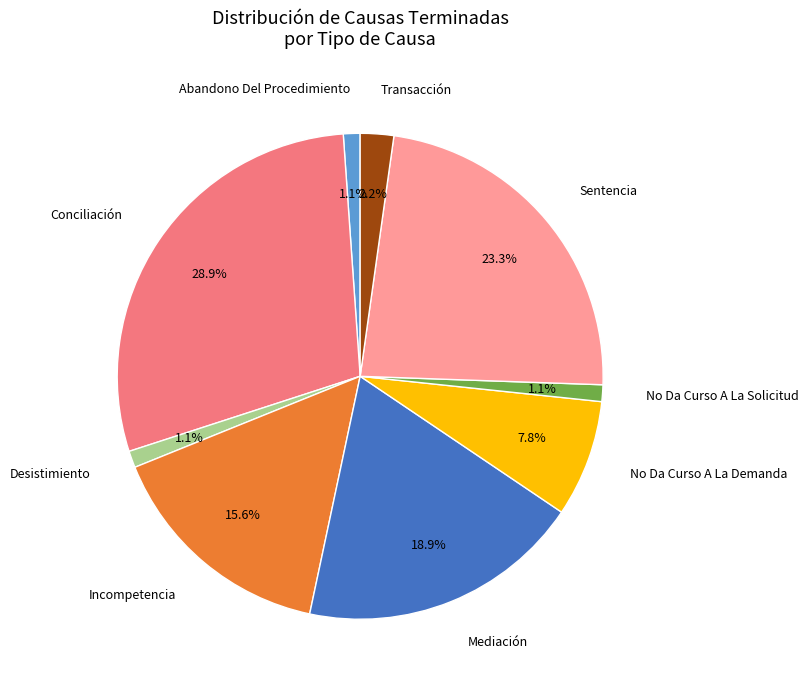

Combined, do No Da Curso A La Solicitud and Sentencia account for over 50%?

No